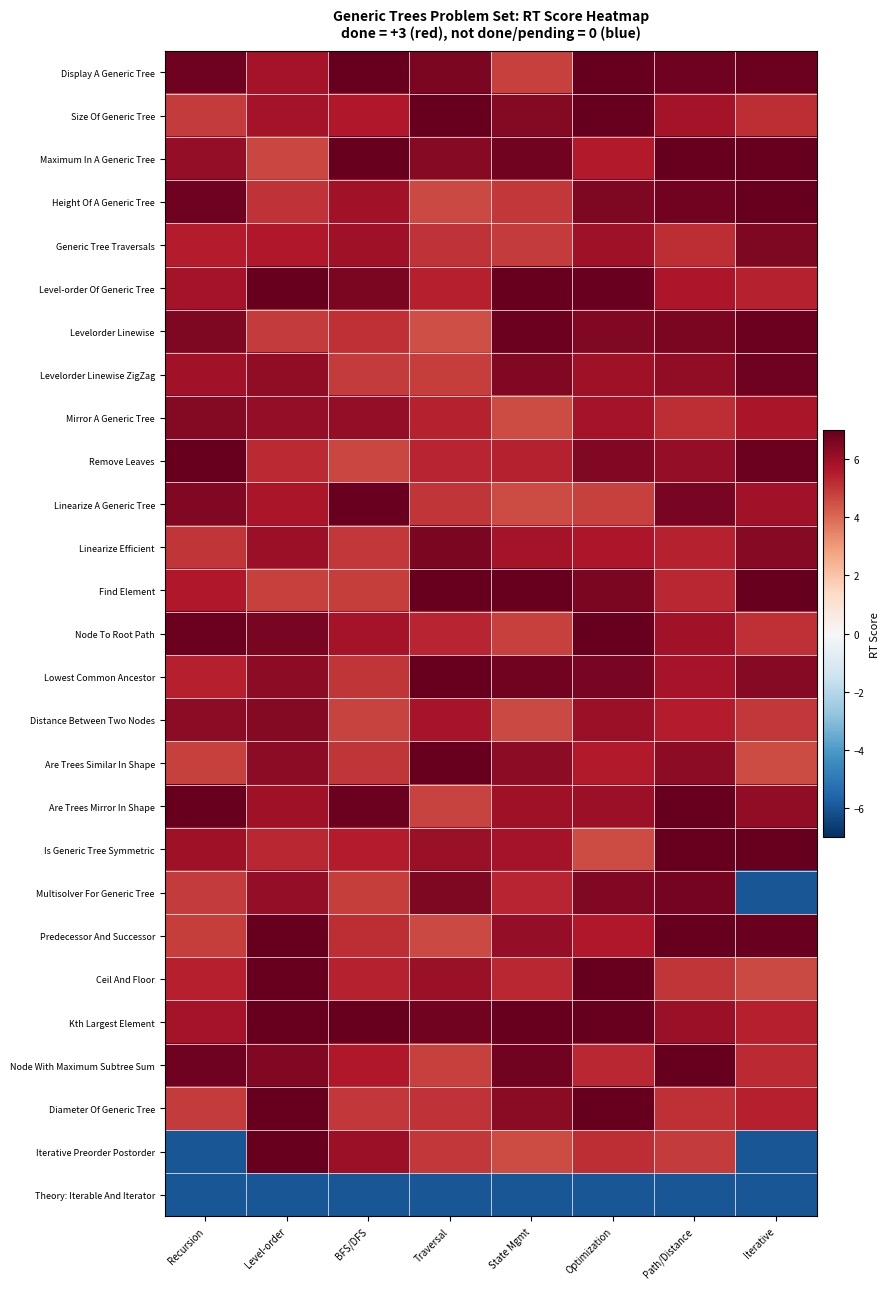

What is the spread (max minus min) of values at Recursion?

13.4